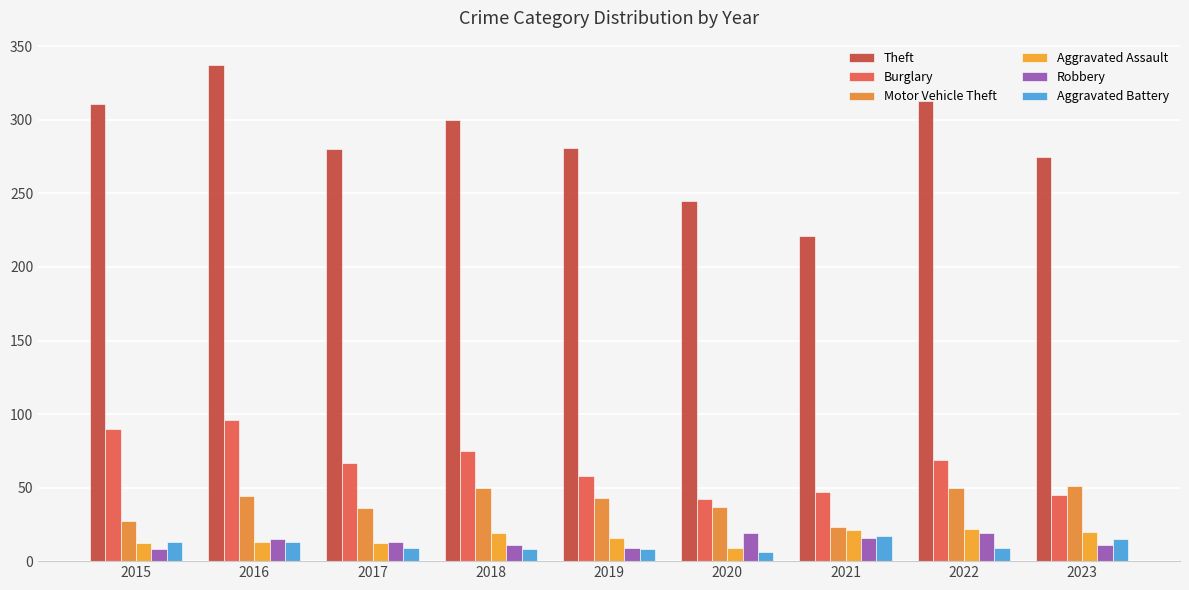

How many groups of bars are there?

9